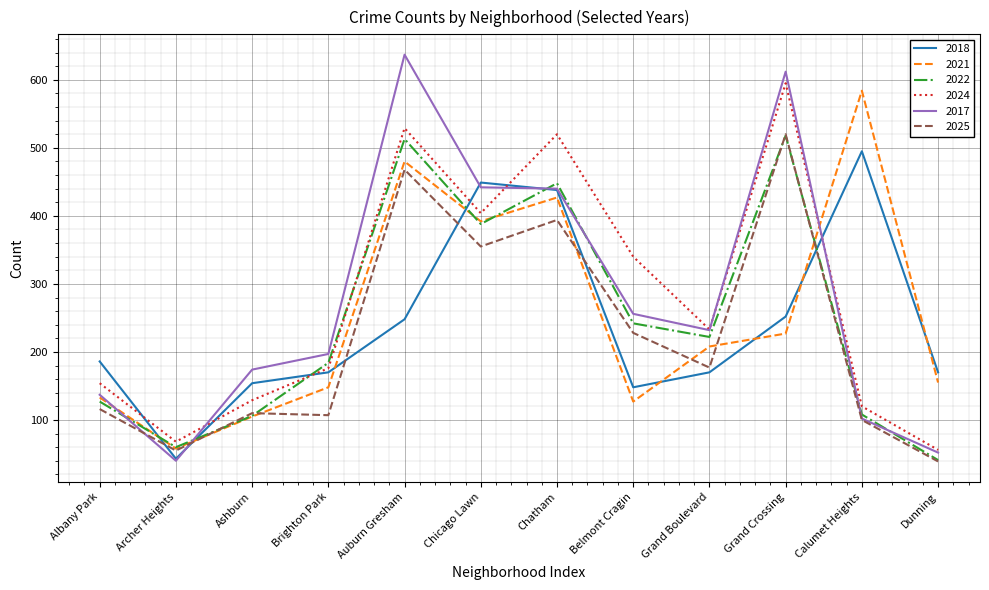

The value of 2021 at Calumet Heights is 356. True or false?

False